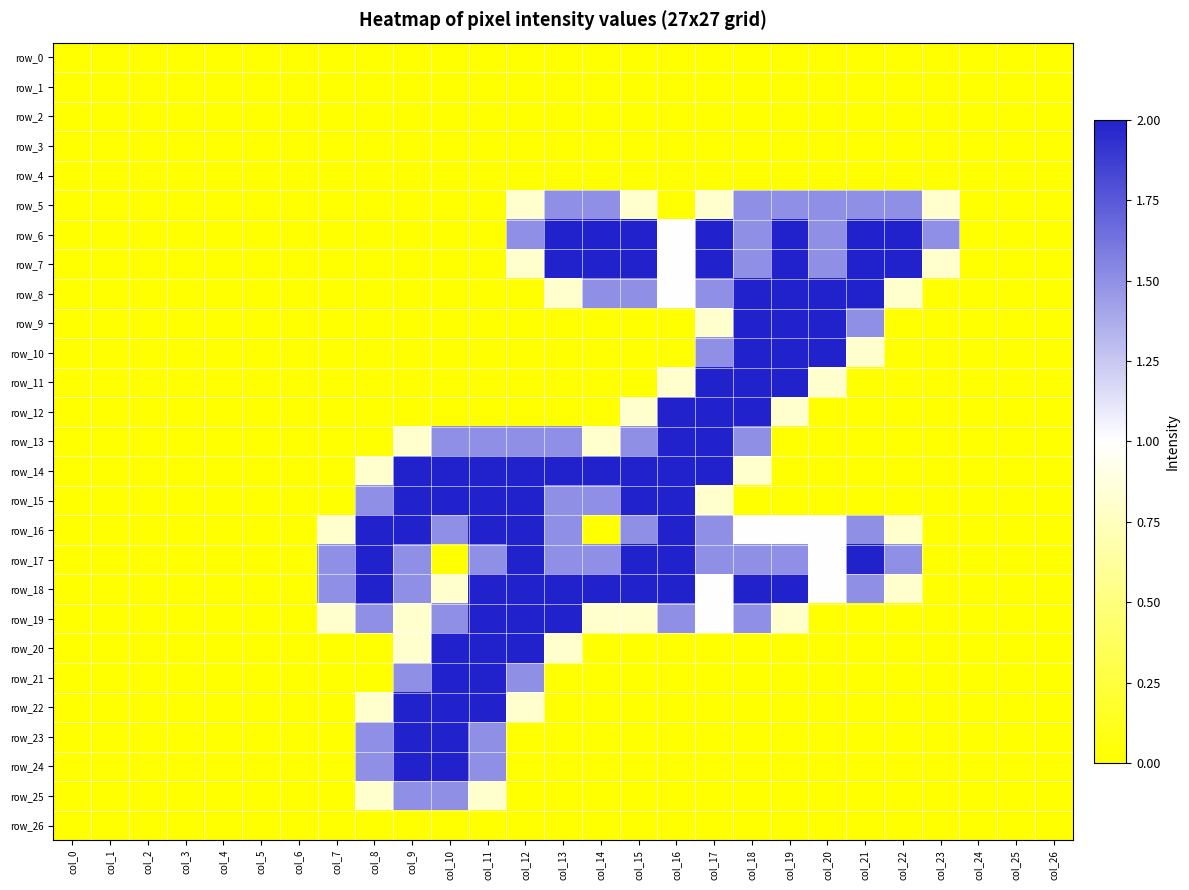

Between col_6 and col_26, which series saw the biggest shift?

row_0